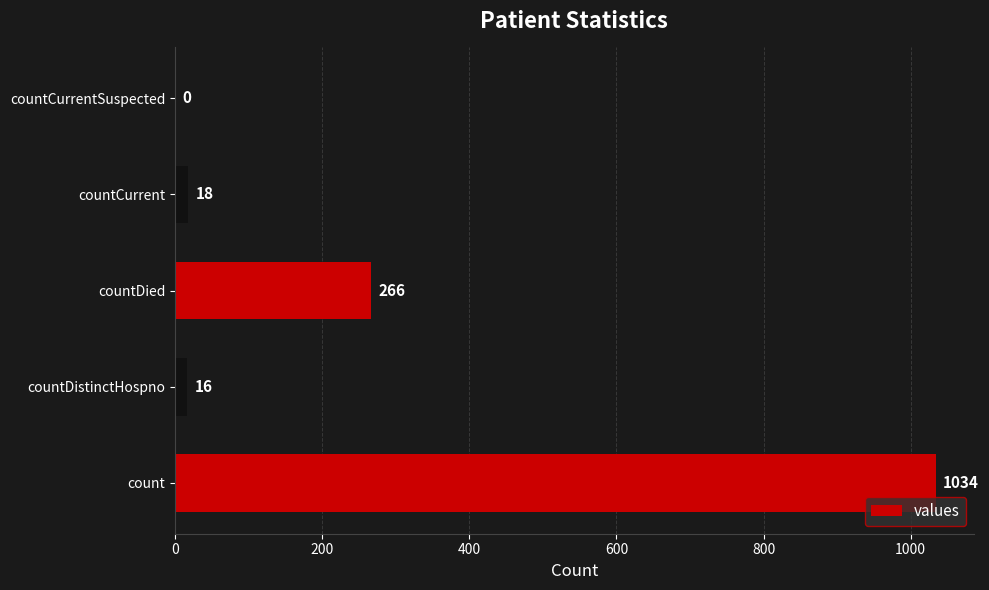

How many categories are shown in the chart?

5